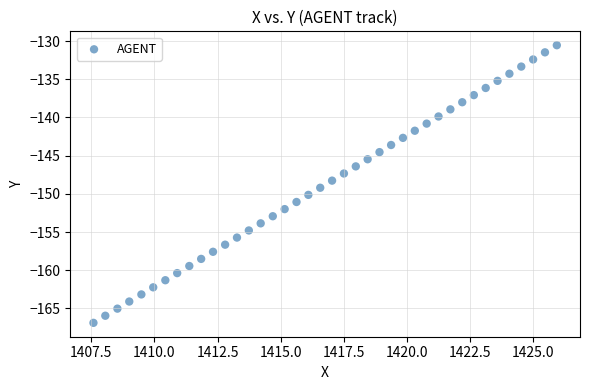

What is the range of Y values (max minus min)?

36.3